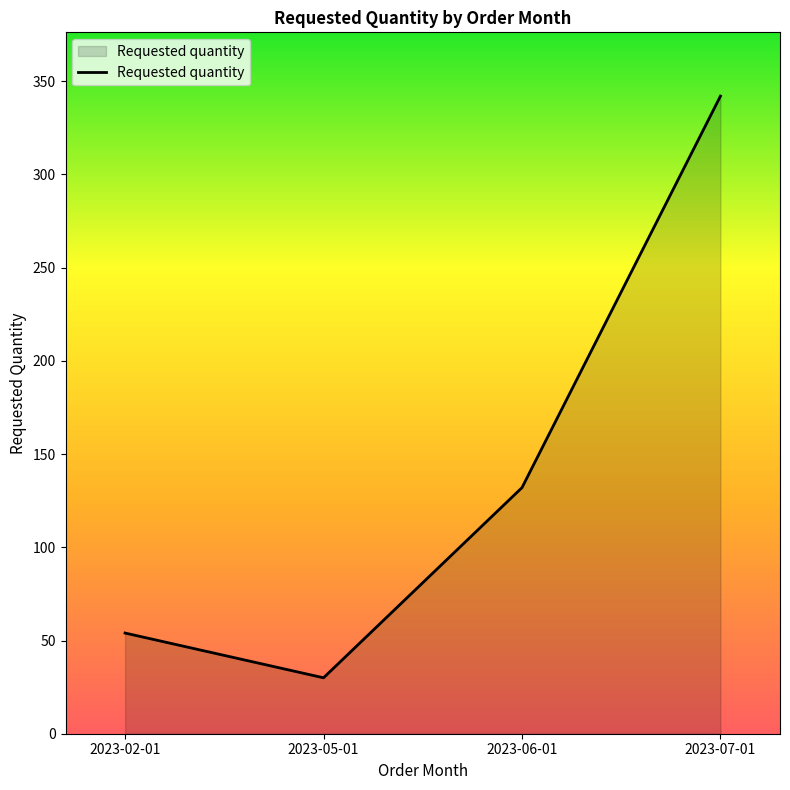

How many categories are shown in the chart?

4